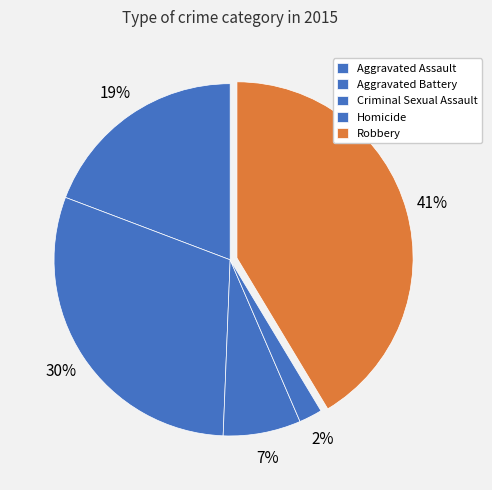

To the nearest percent, what portion does Aggravated Battery represent?

30%